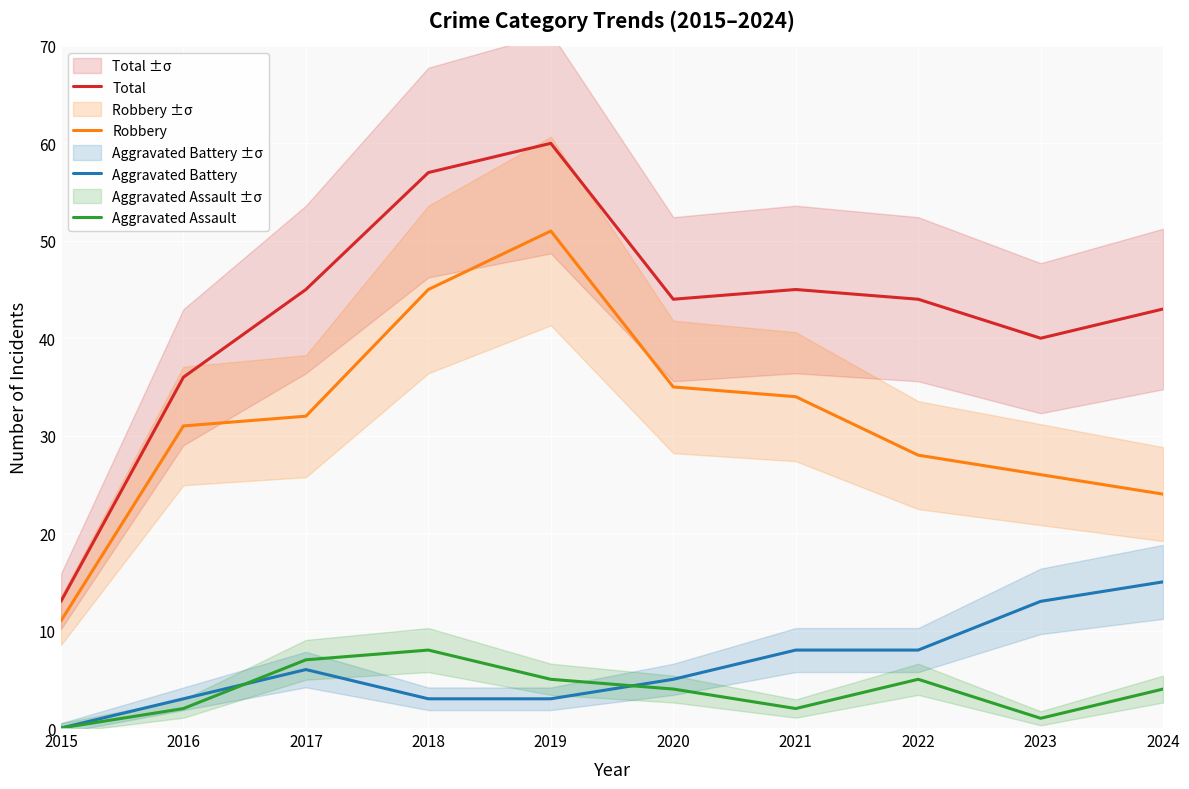

What is the difference between the highest and lowest values at 2023?

39